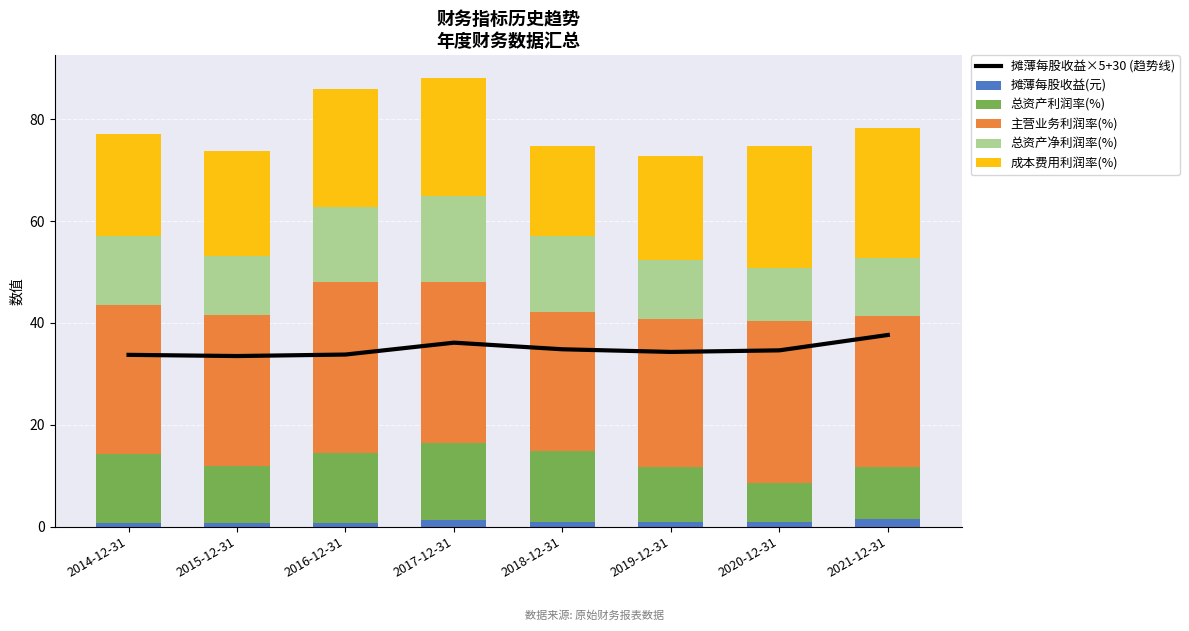

What is the difference between the 摊薄每股收益(元) values at 2017-12-31 and 2014-12-31?

0.5